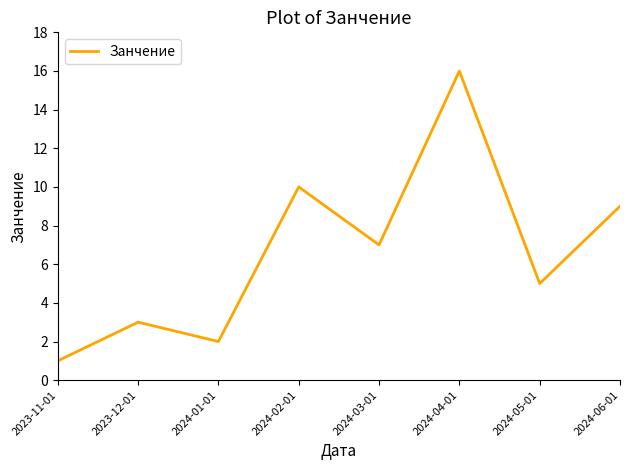

How many lines are shown in the chart?

1